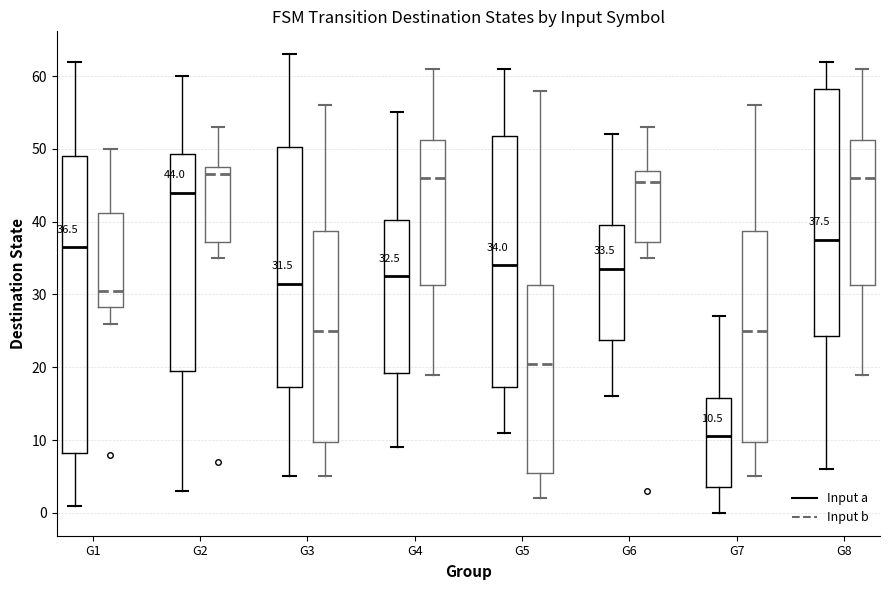

Comparing the boxes themselves (not the whiskers), which one is the tallest?

G1 (Input a)